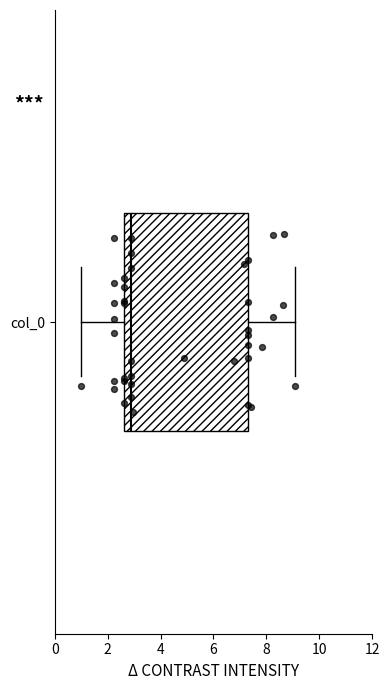

Transcribe this box plot: give where the median line is, the range the box spans, and where the two whiskers end, as read against the x-axis. The values are not printed on the chart, so give them approximately, as read against the axis.

median 2.8, box 2.6 to 7.4, whiskers 1.0 to 9.0